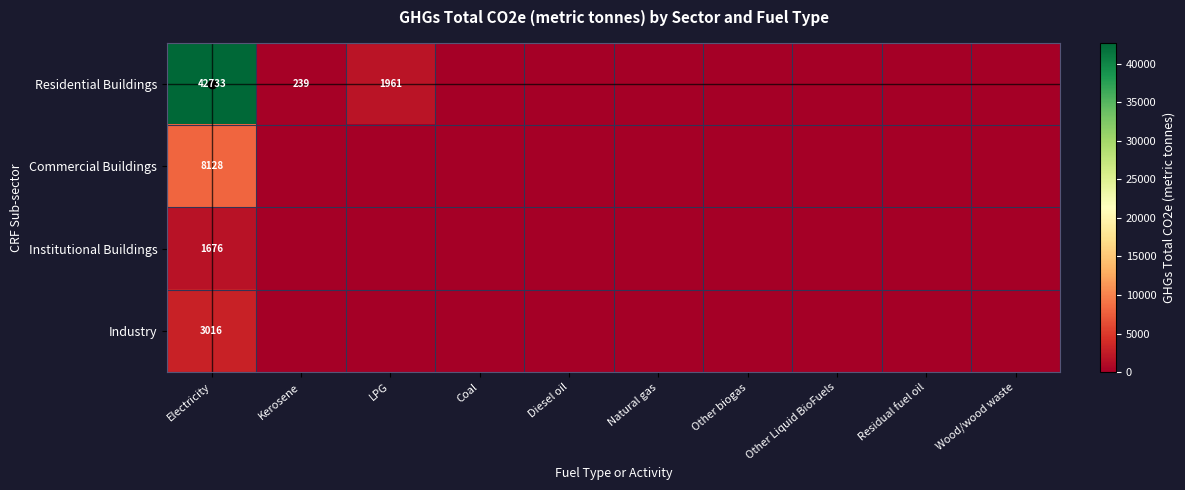

What is the difference between the highest and lowest values at Electricity?

41057